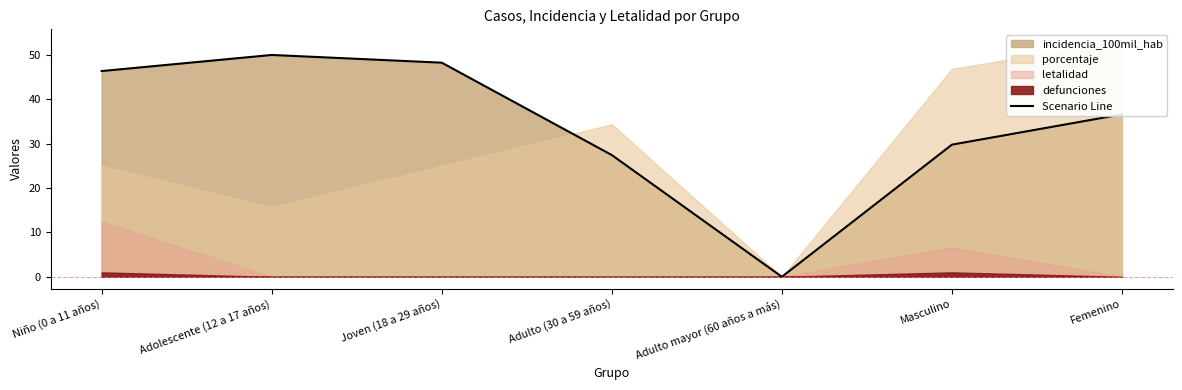

Reading left to right, what are all the values shown in this chart?

Niño (0 a 11 años)=46.4	Adolescente (12 a 17 años)=50.0	Joven (18 a 29 años)=48.3	Adulto (30 a 59 años)=27.4	Adulto mayor (60 años a más)=0.0	Masculino=29.8	Femenino=36.6